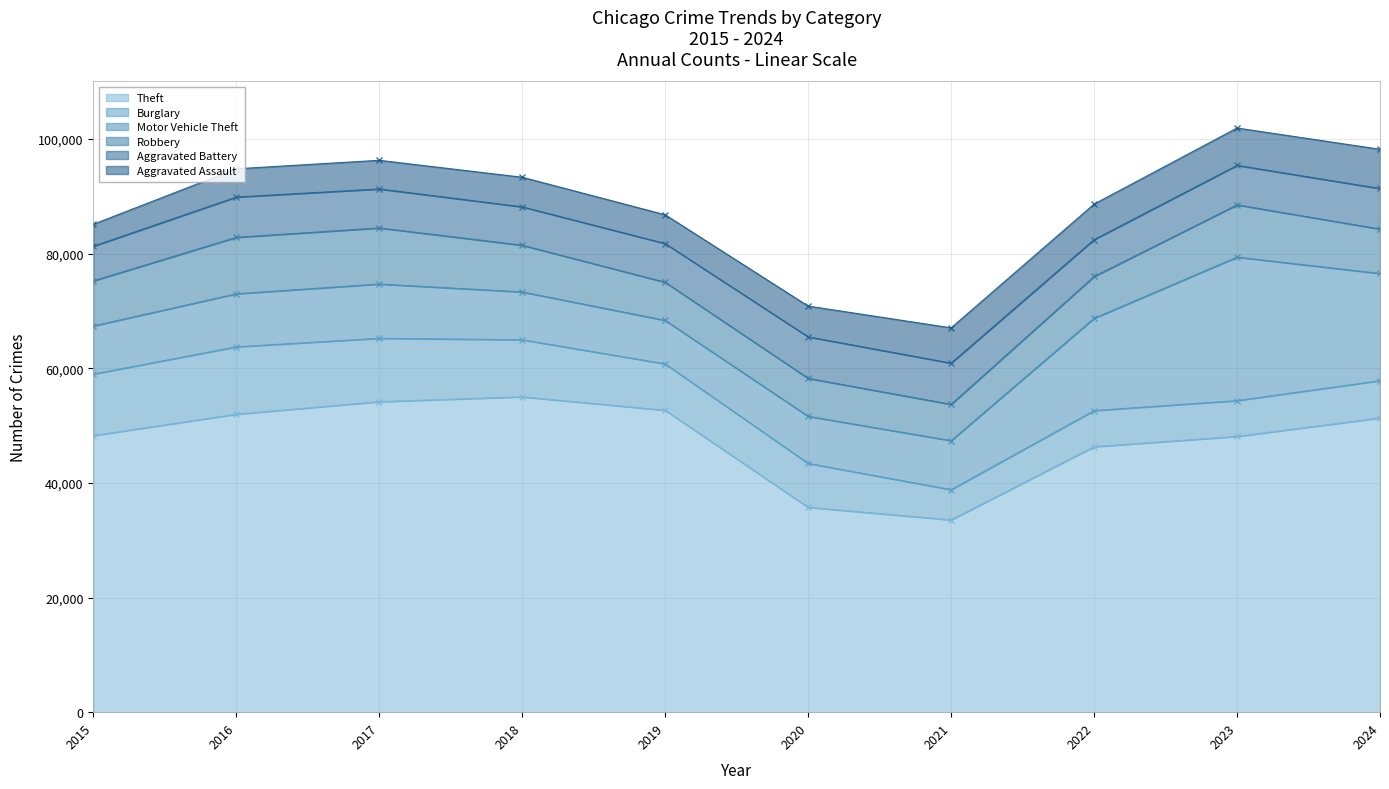

True or false: Aggravated Assault has a value of 1824 at 2019.

False